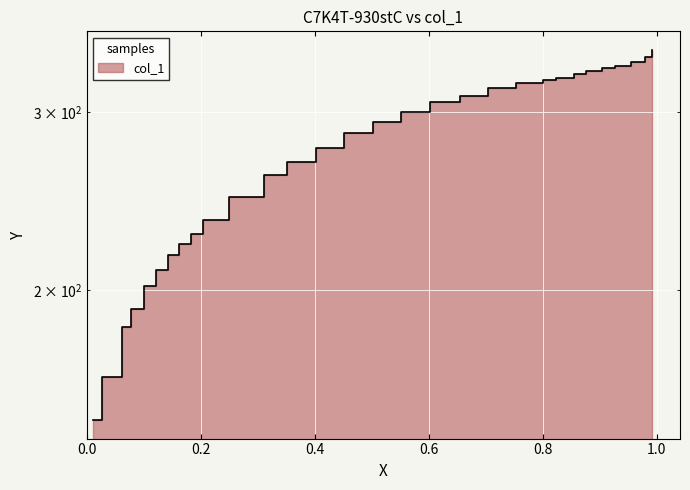

What is the label of the 10th point from the left?

0.2035